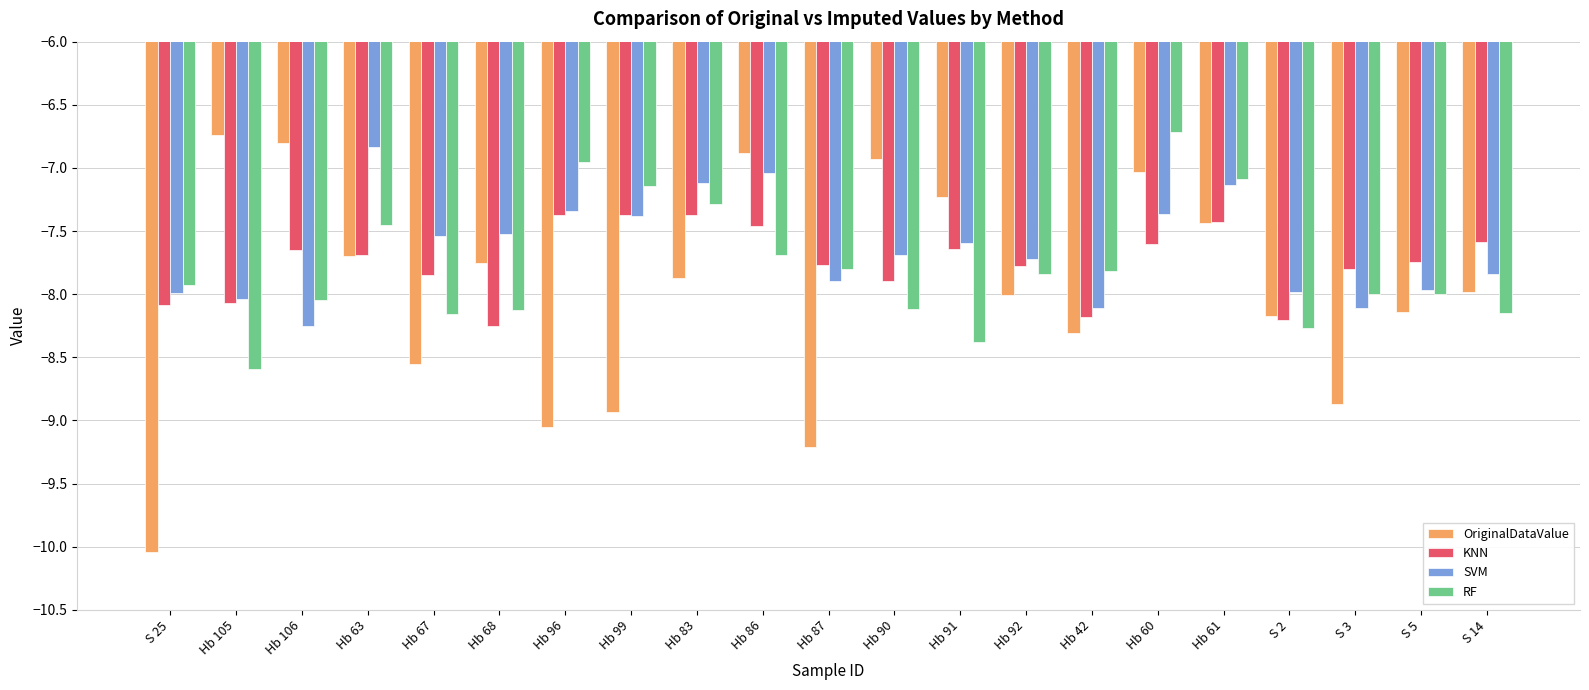

What is the value of the RF bar at the 13th from the left?

-8.4